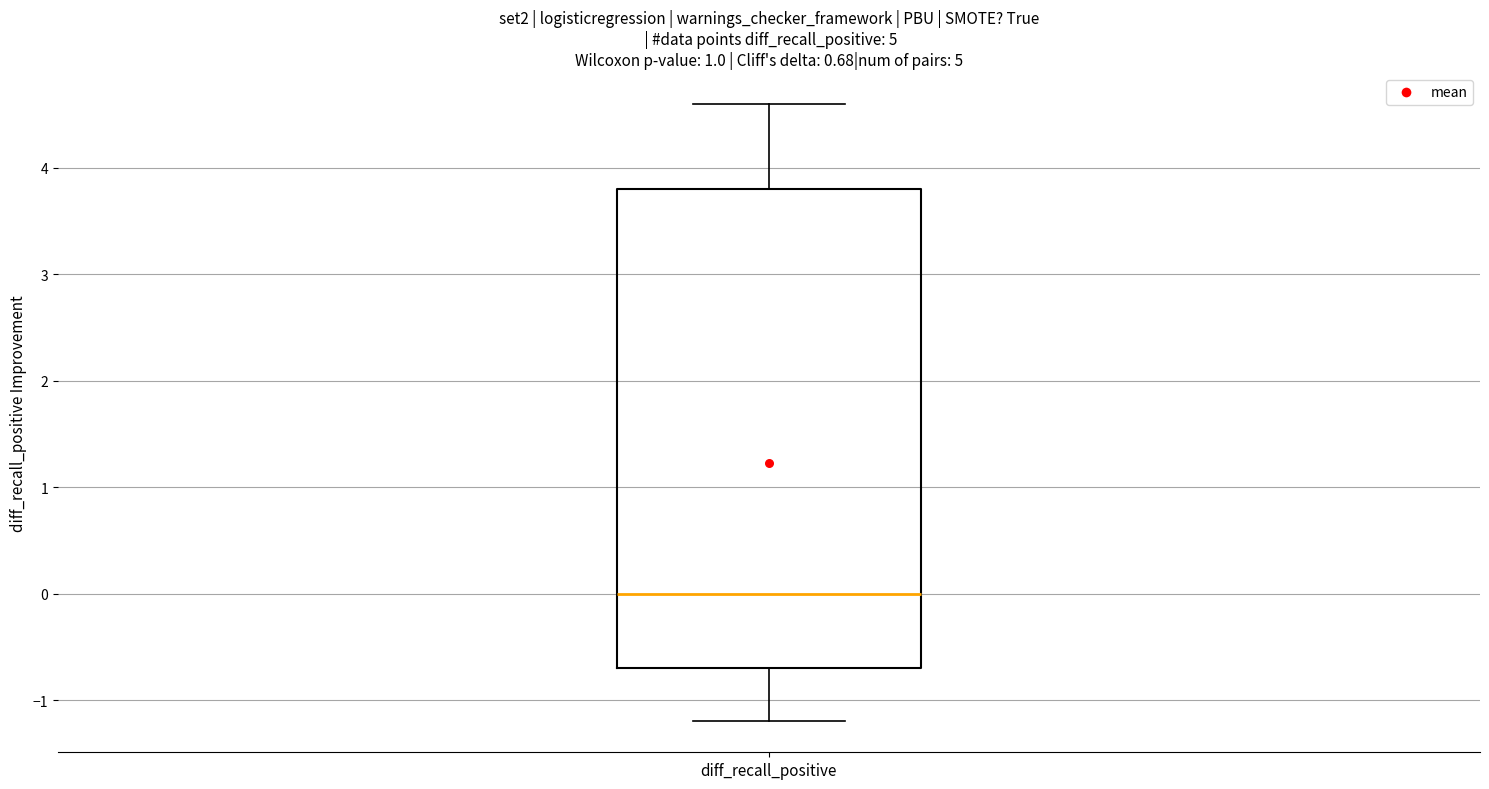

Where is the lower edge of the box for diff_recall_positive on the y-axis? The values are not printed on the chart, so give them approximately, as read against the axis.

-0.7